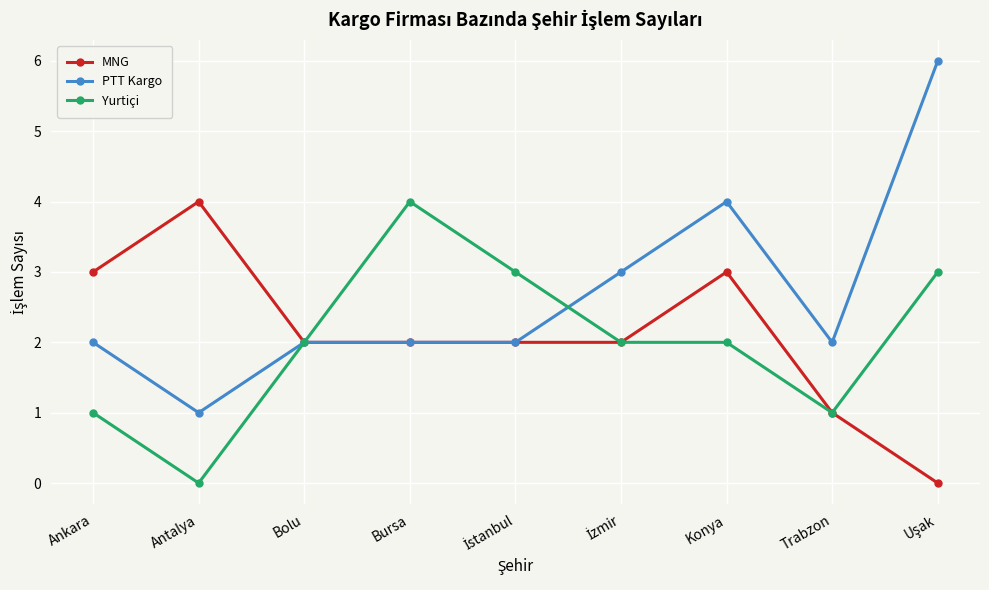

How many series are shown in this chart?

3